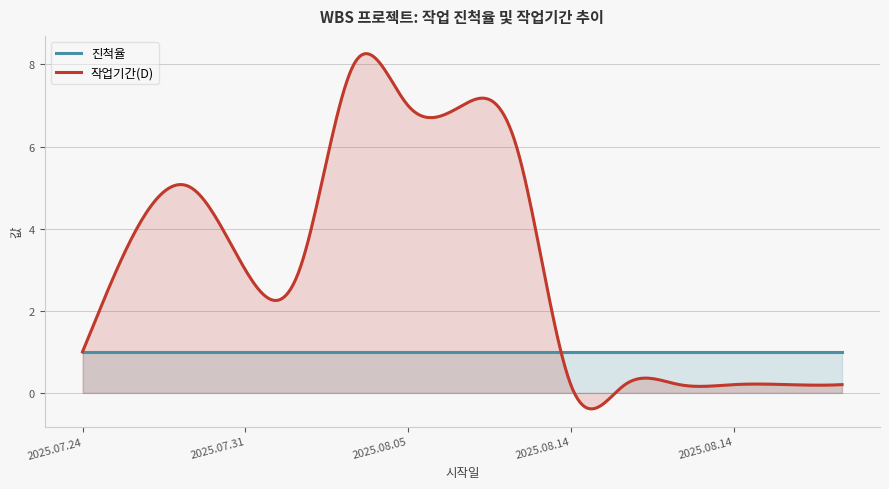

What is the sum of all 진척율 values?

300.0